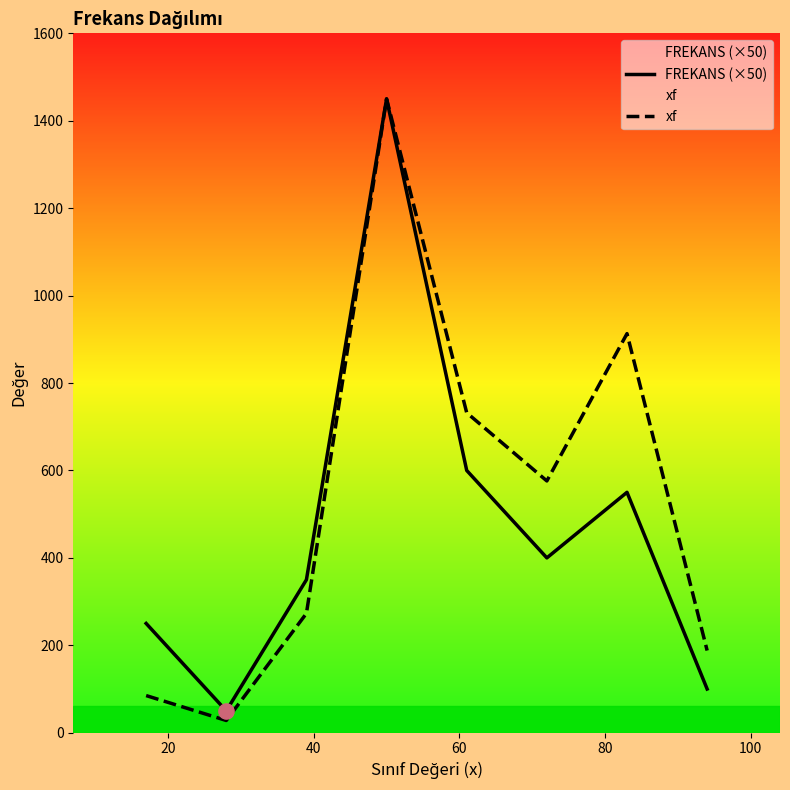

Which series has the widest spread of values?

xf